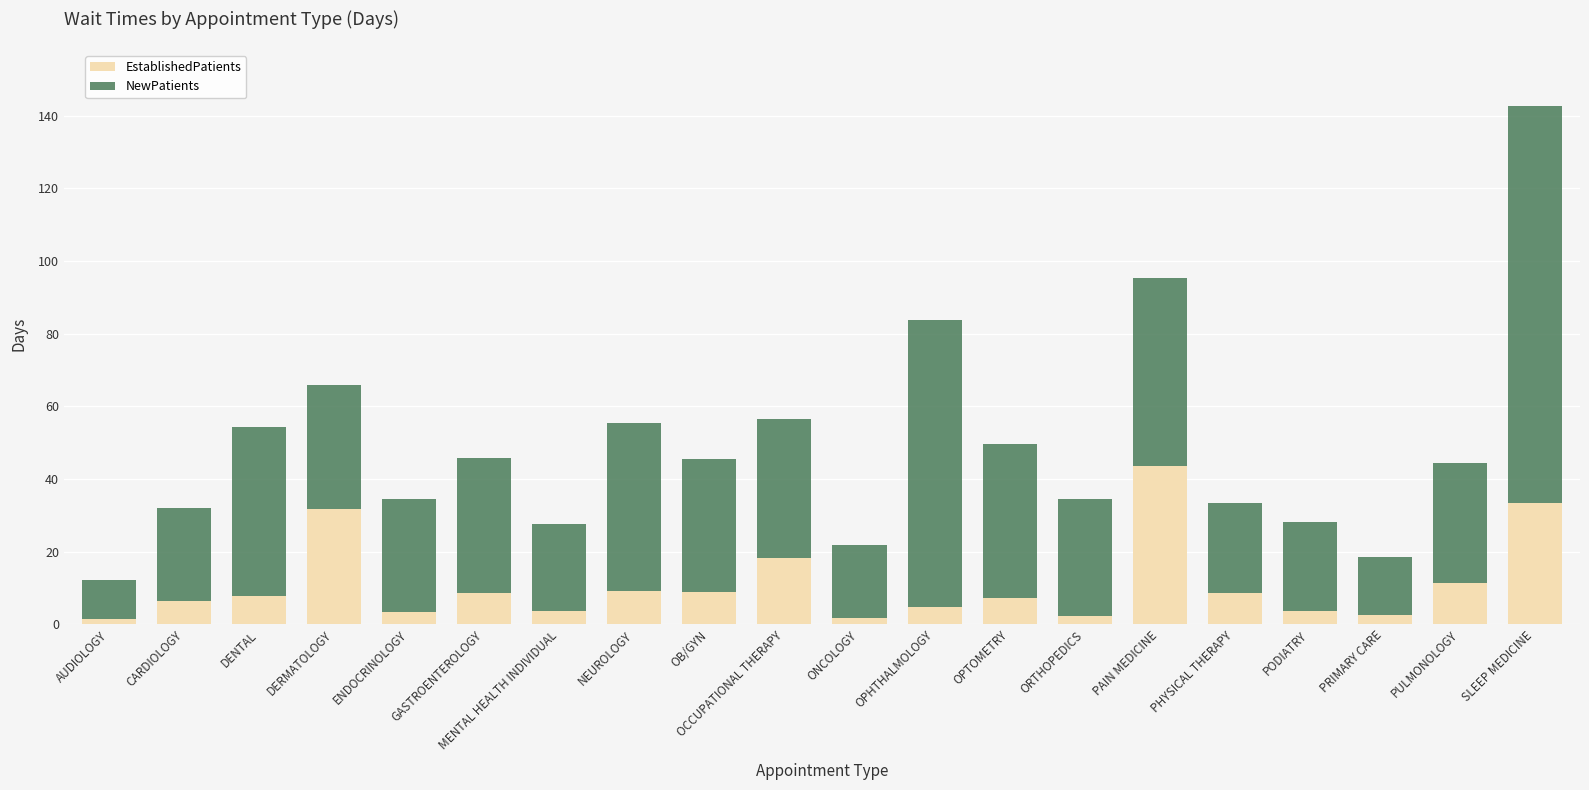

Count the number of categories in the chart.

20